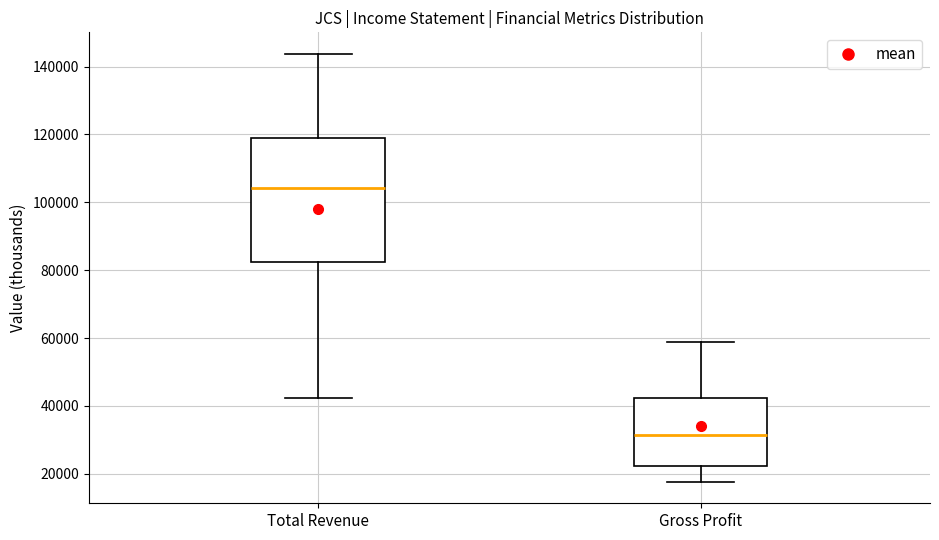

Reading left to right, transcribe this box plot: for each box, give where its median line is, the range the box spans, and where its two whiskers end, as read against the y-axis. The values are not printed on the chart, so give them approximately, as read against the axis.

Total Revenue: median 104000, box 82000 to 120000, whiskers 42000 to 144000
Gross Profit: median 32000, box 22000 to 42000, whiskers 18000 to 58000